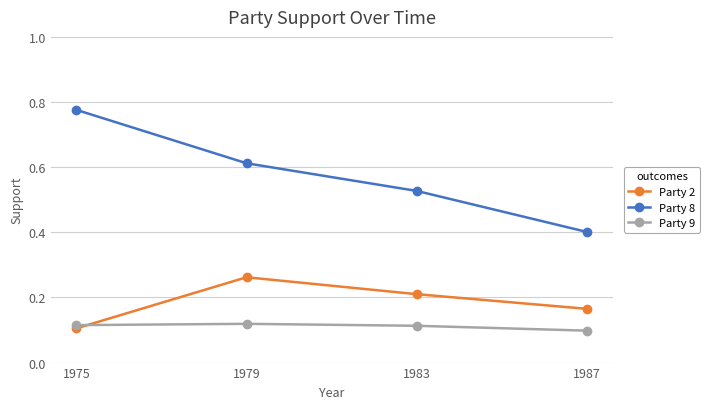

At which label is Party 2 closest to 0?

1975